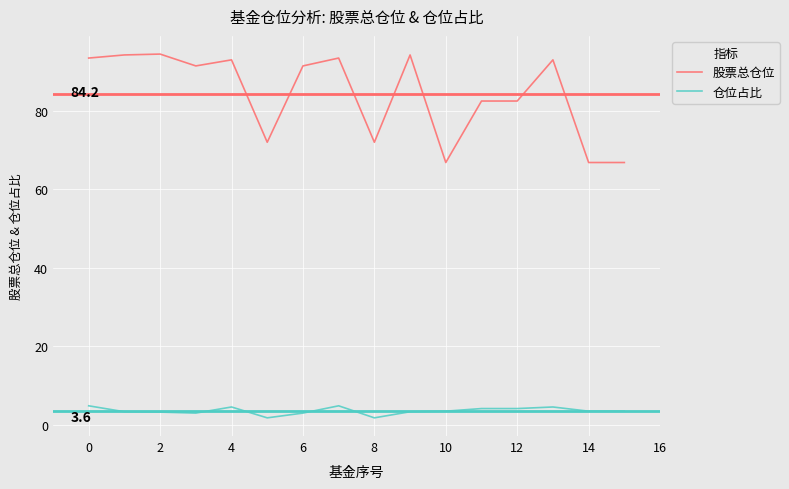

List the series in order of their peak value, lowest first.

仓位占比, 股票总仓位